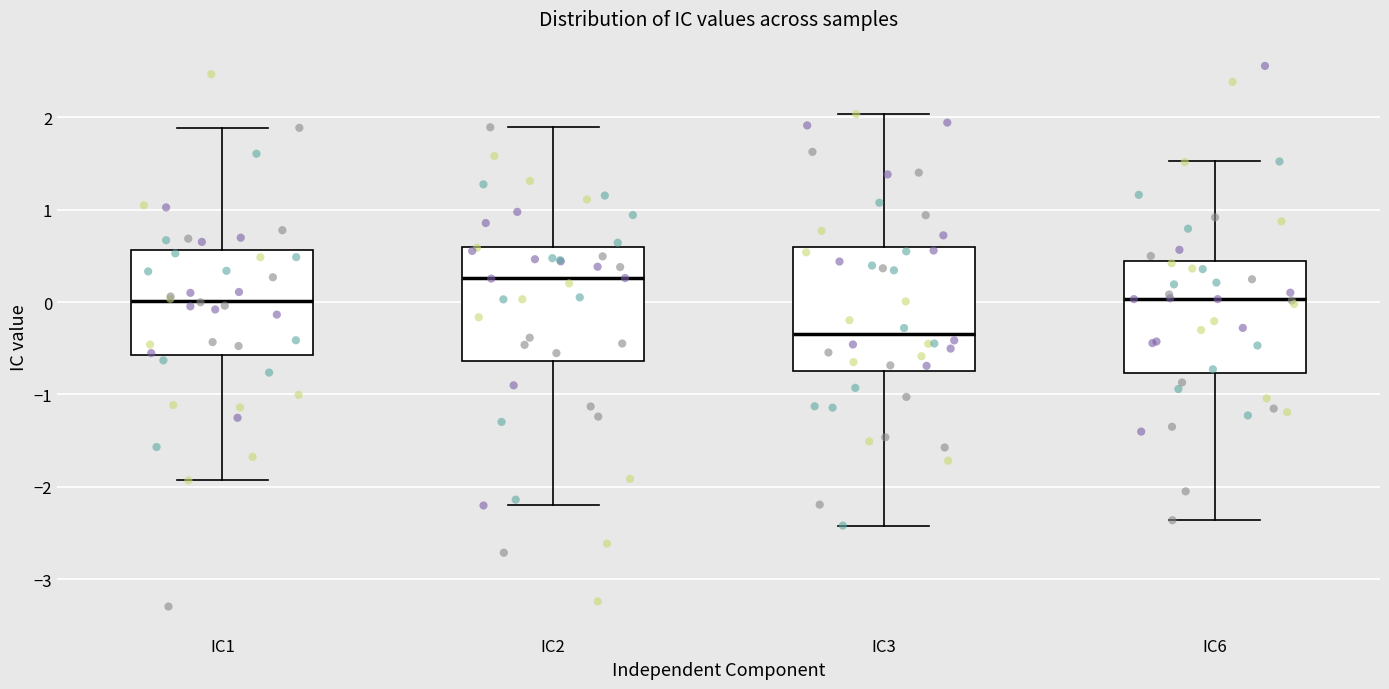

Which box is the tallest, from its lower edge to its upper edge?

IC3